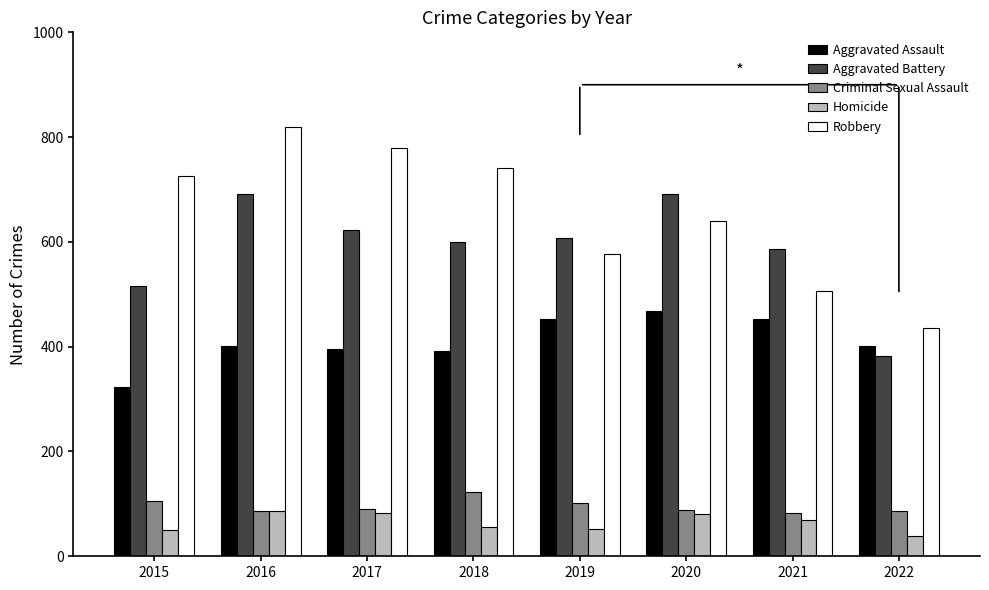

Which series has the widest spread of values?

Robbery